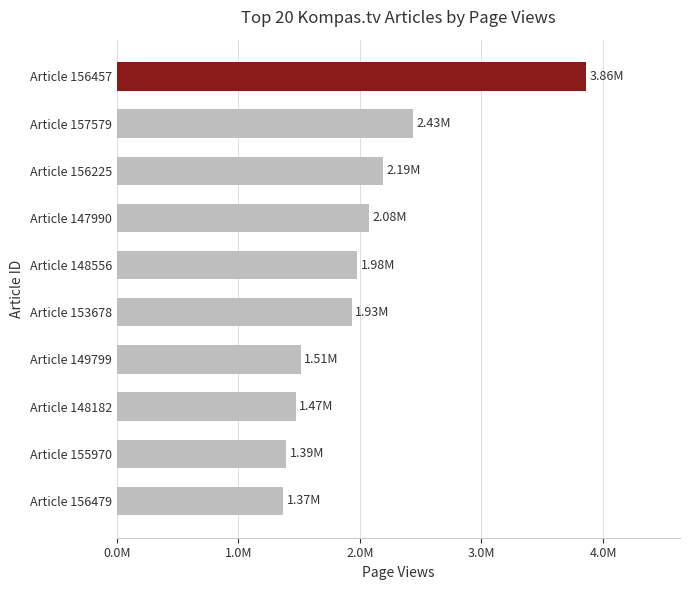

Which category has the highest value across all series?

Article 156457